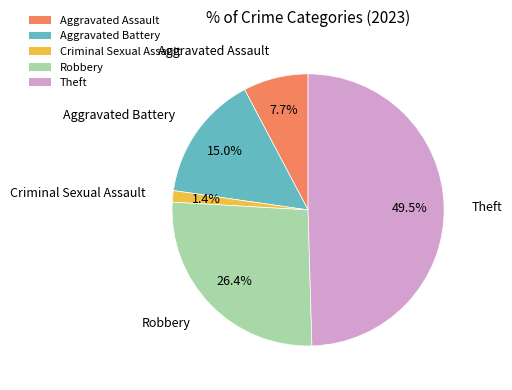

Combined, do Robbery and Theft account for over 50%?

Yes